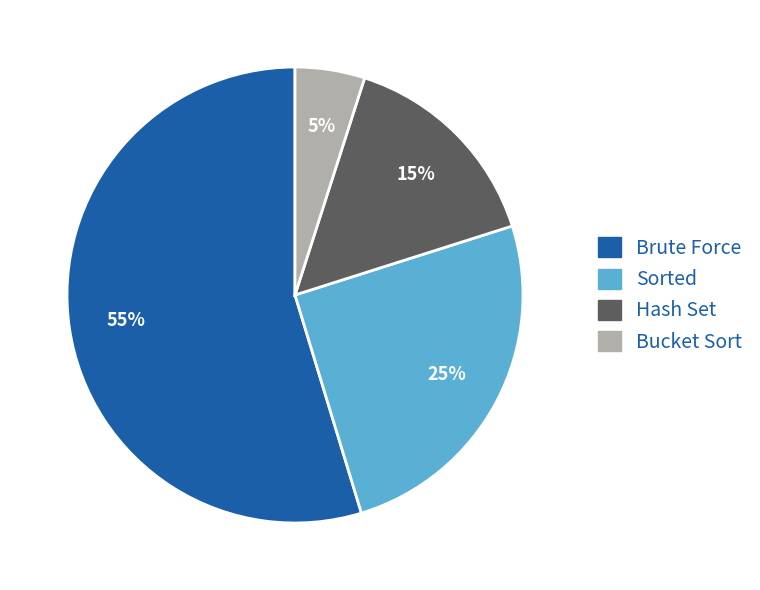

To the nearest percent, what percentage of the pie is Sorted?

25%